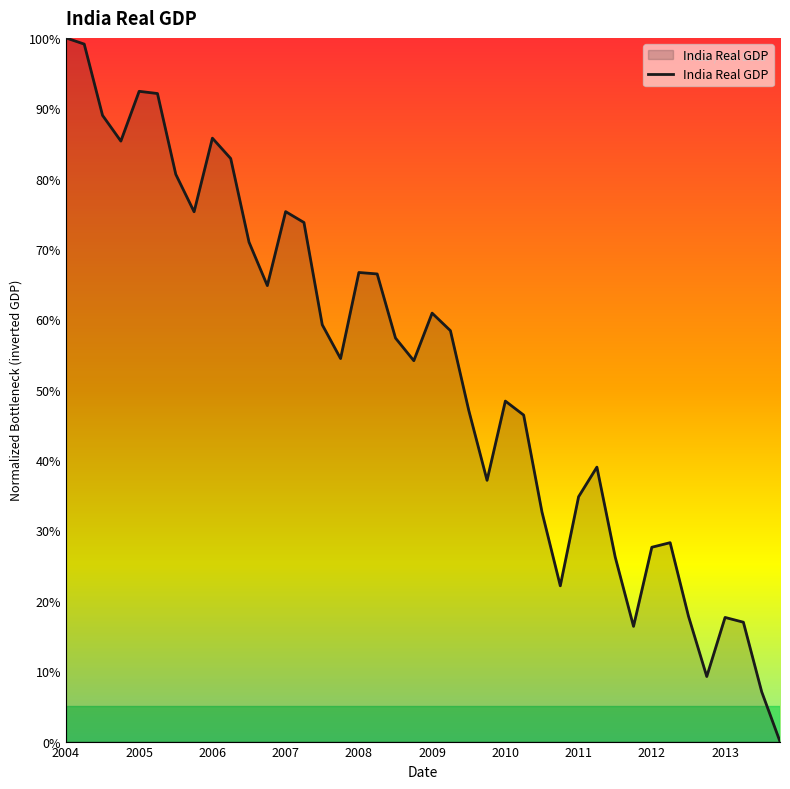

How many values are above zero?

39